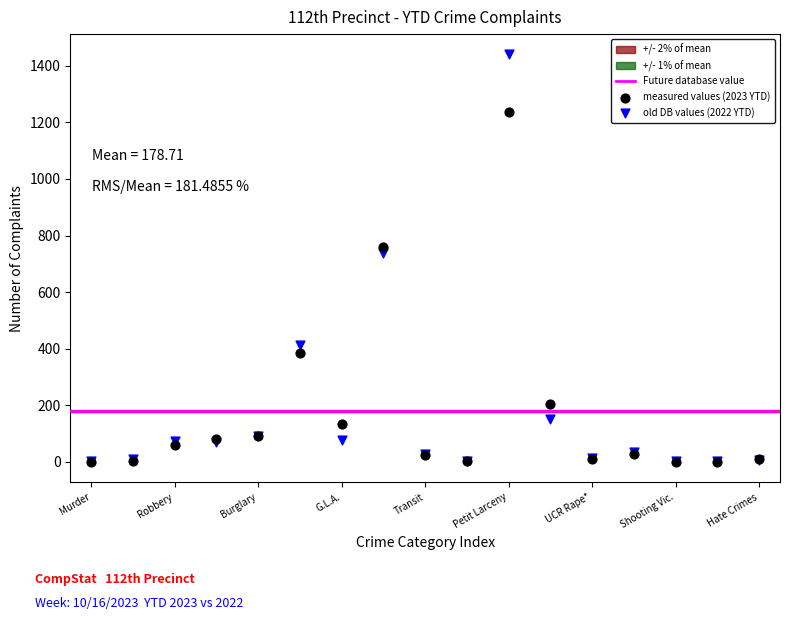

Which series has the largest Y range (max minus min)?

old DB values (2022 YTD)